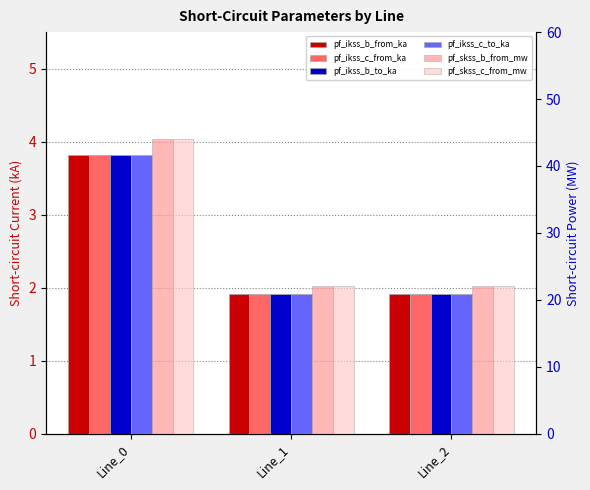

Where is pf_skss_b_from_mw nearest to the value 33?

Line_1